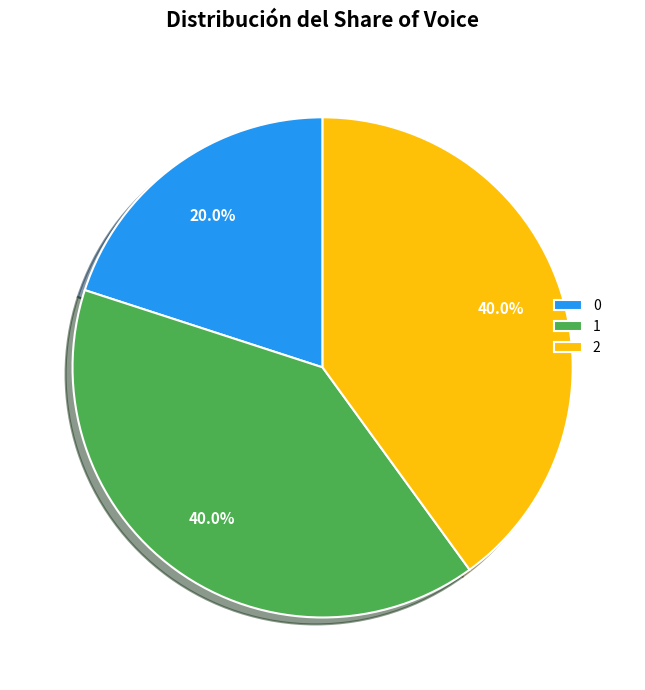

Does 0 represent more than half of the total?

No